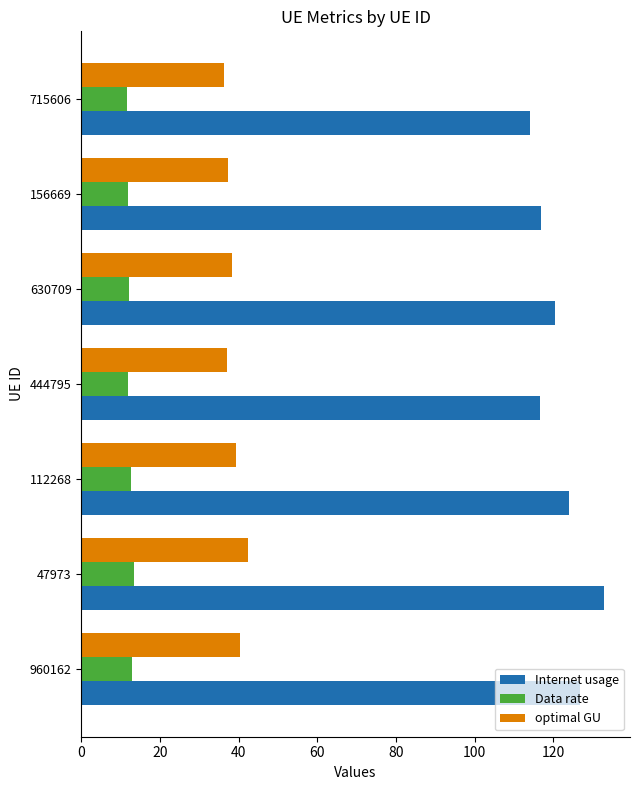

Which series has the largest total across all categories?

Internet usage